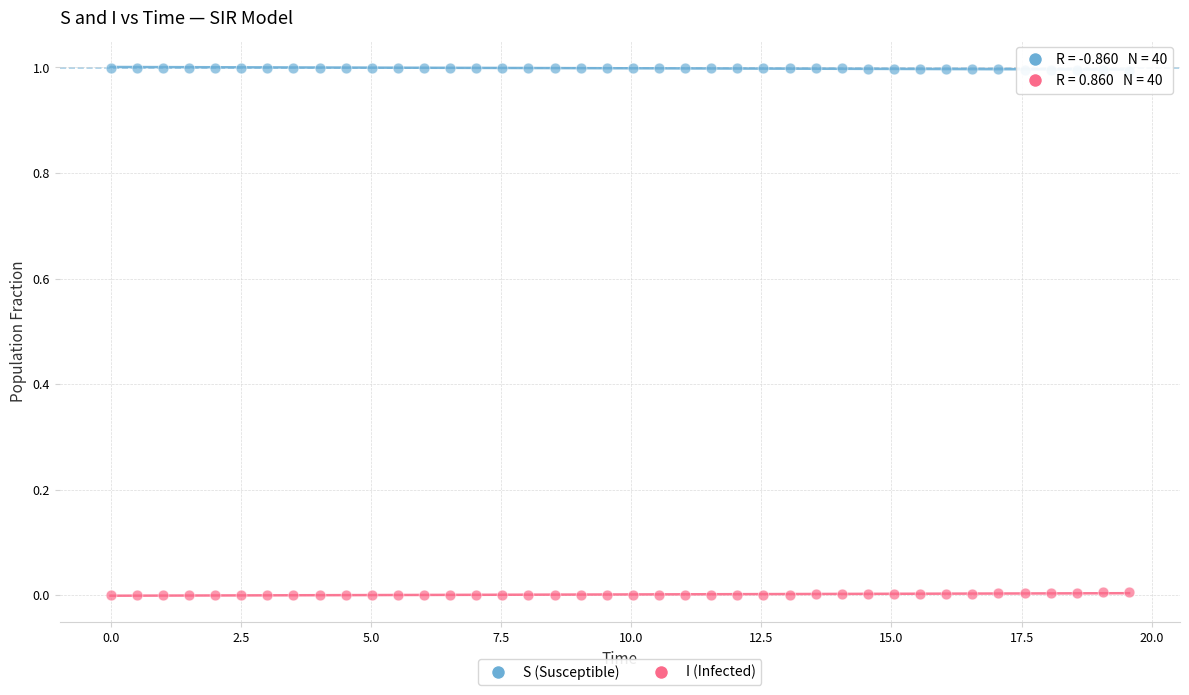

Which series reaches the minimum Y coordinate?

I (Infected)